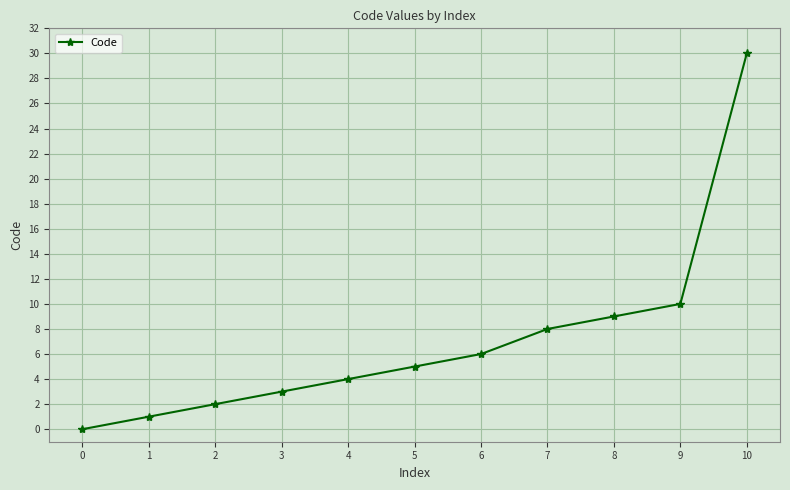

Rank the categories by value from highest to lowest.

10, 9, 8, 7, 6, 5, 4, 3, 2, 1, 0